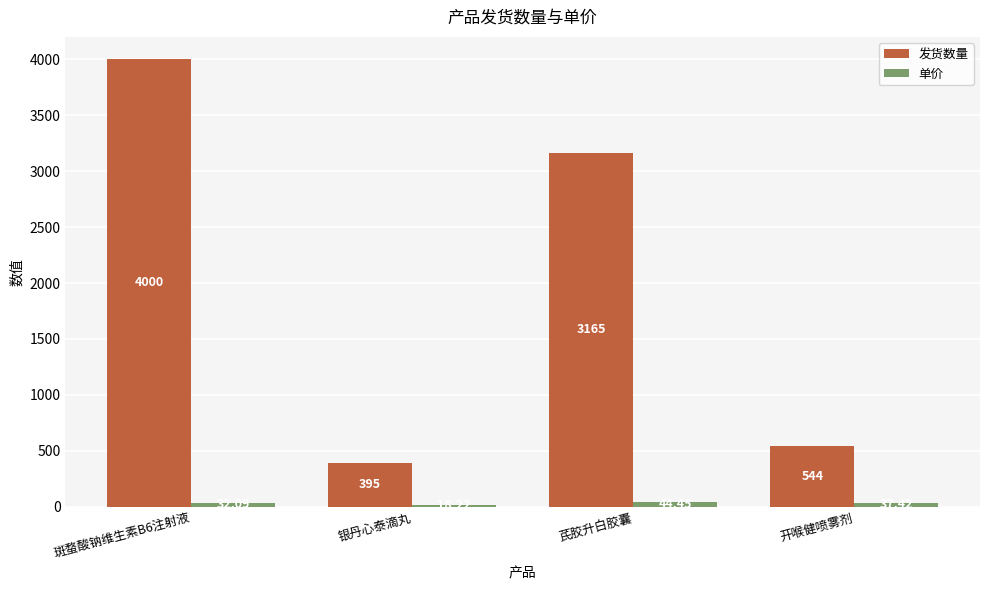

What is the minimum value shown in the chart?

18.2